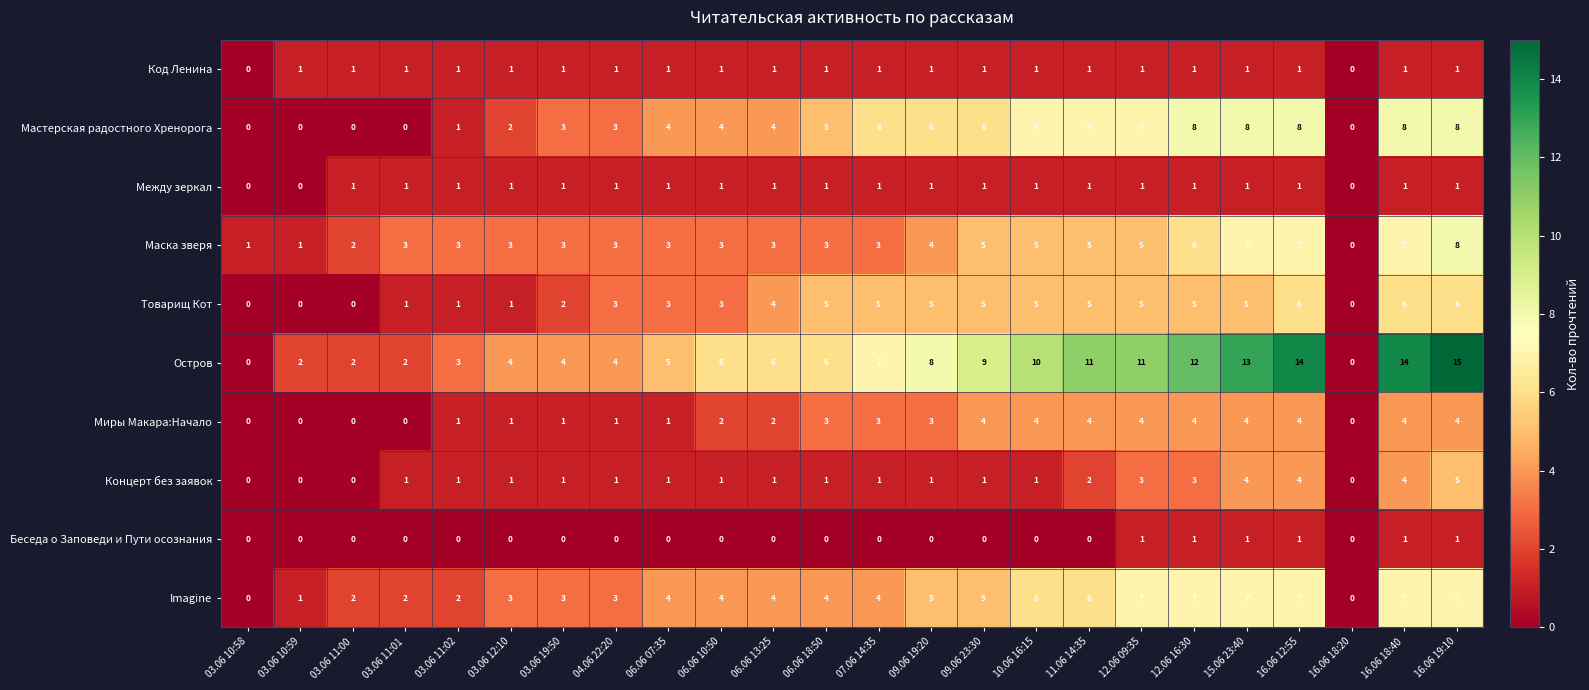

Is the value of Беседа о Заповеди и Пути осознания at 15.06 23:40 greater than the value of Миры Макара:Начало at 09.06 19:20?

No